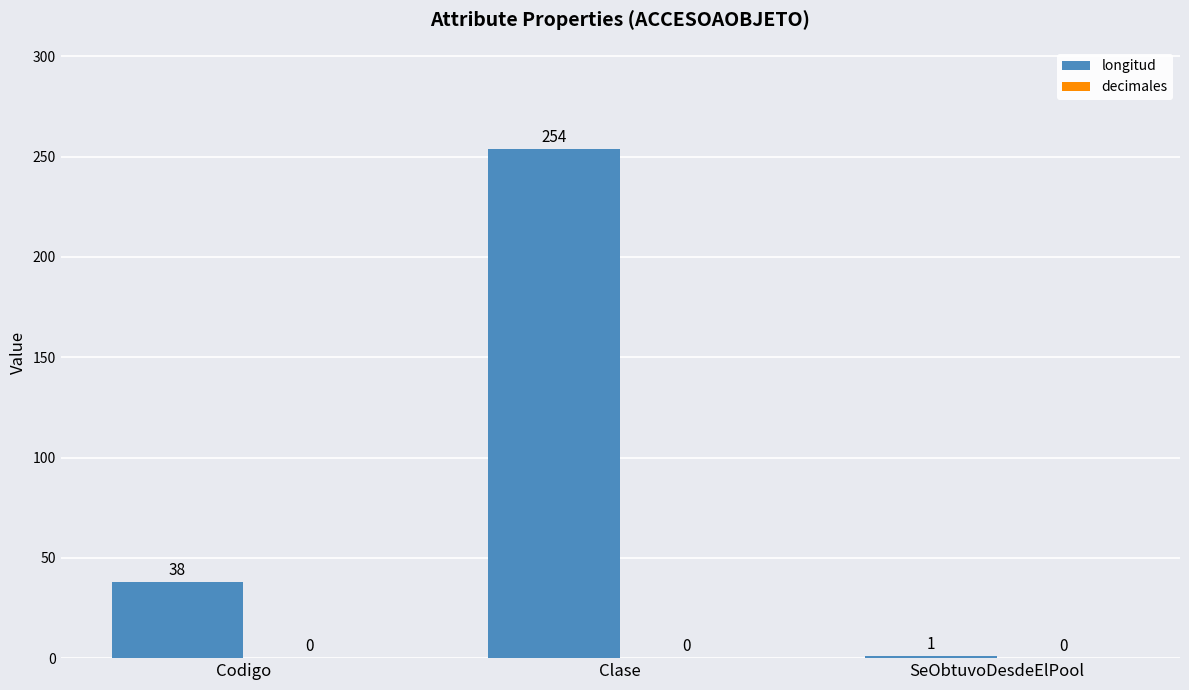

What position from the left is SeObtuvoDesdeElPool?

3